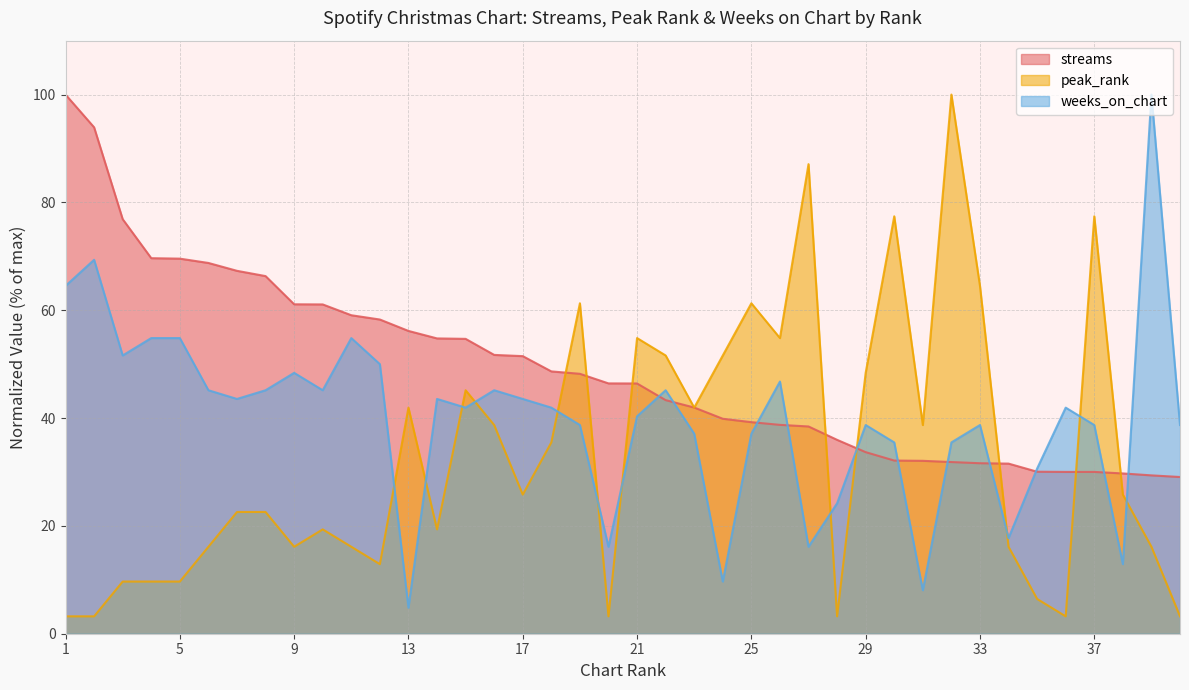

Count the number of categories in the chart.

40